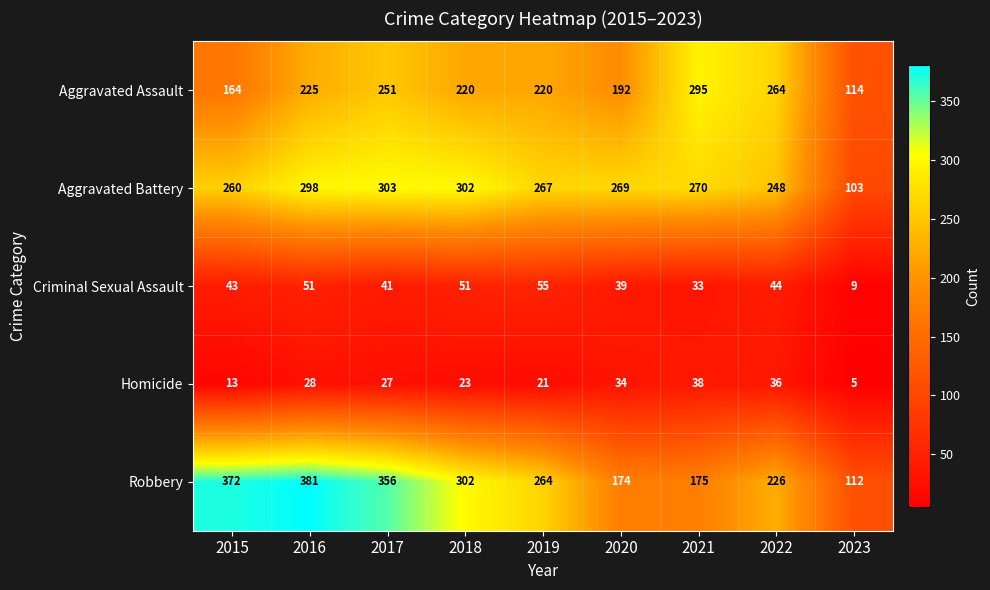

What is the sum of all Homicide values?

225